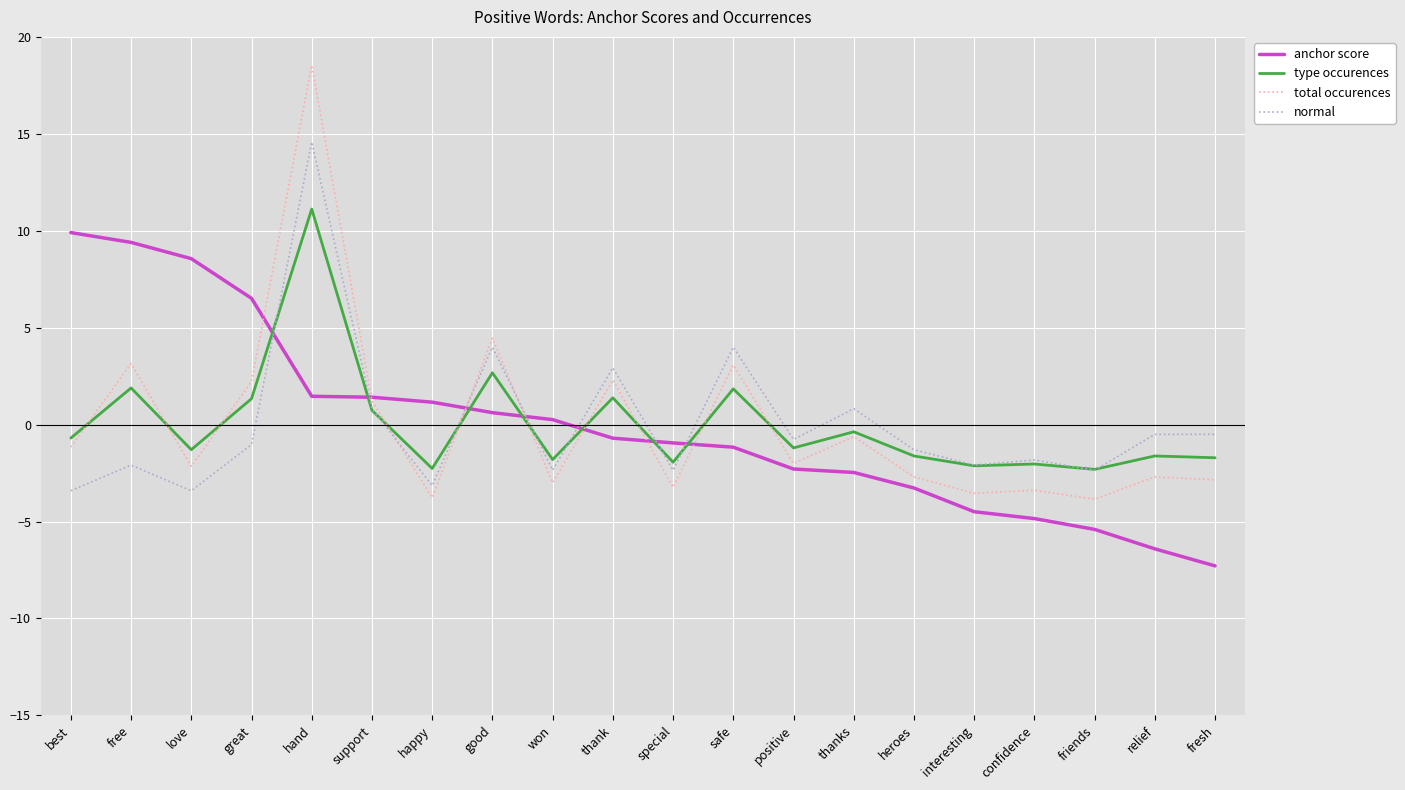

True or false: anchor score has a value of -3.3 at heroes.

True